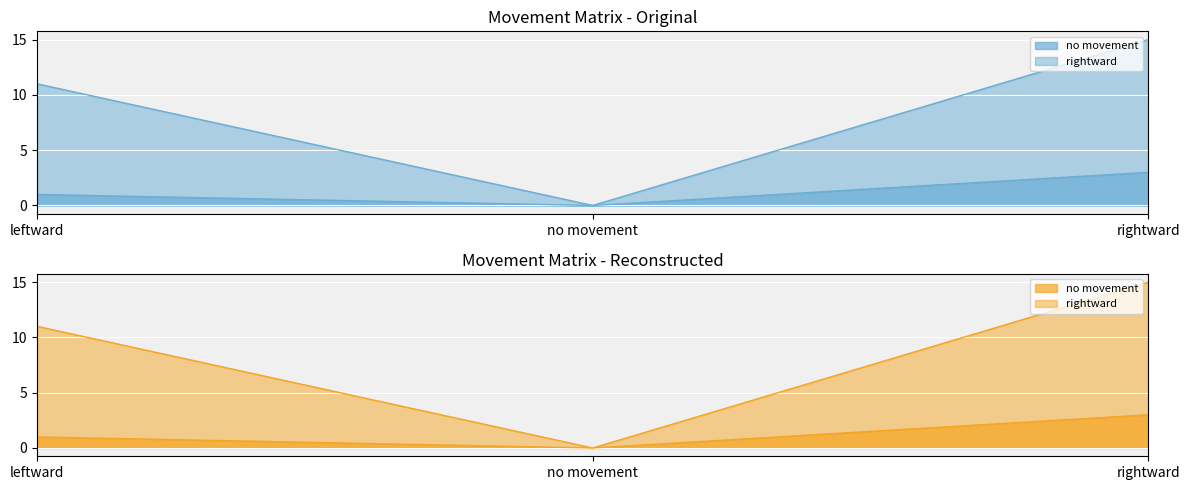

What is the label of the 2nd point from the left?

no movement